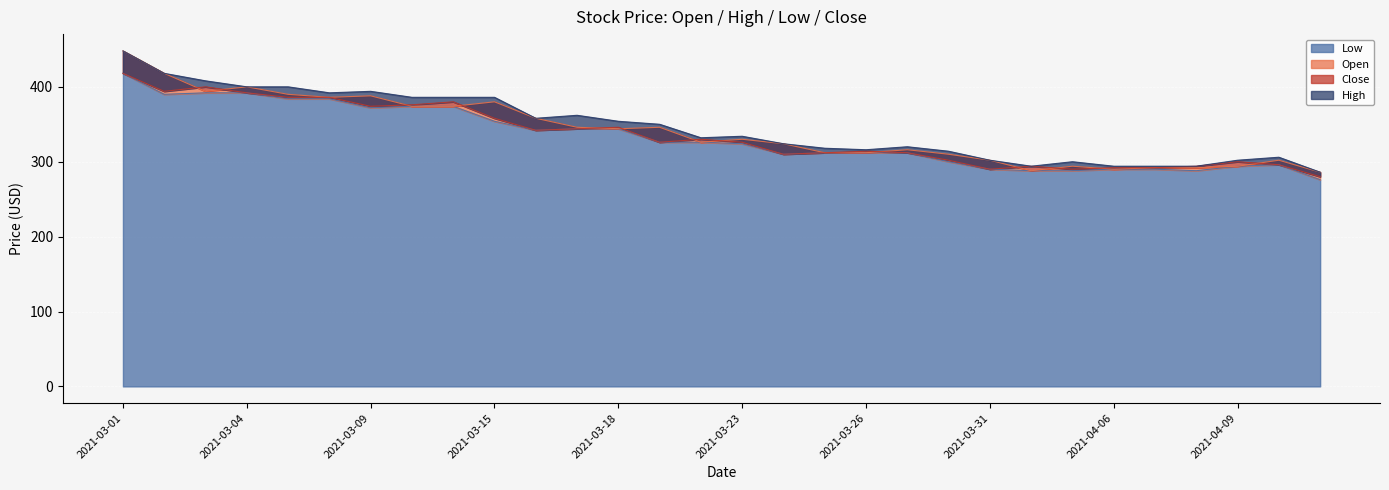

The High series shows 354 at 2021-03-18. True or false?

True